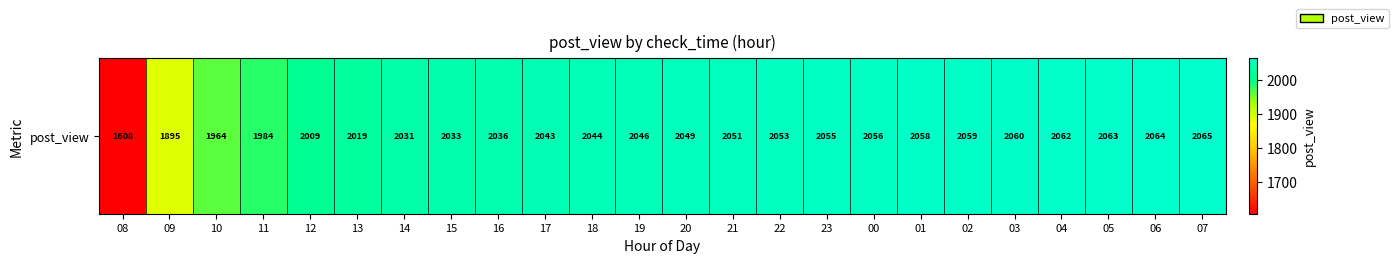

List the labels in order of value, largest first.

07, 06, 05, 04, 03, 02, 01, 00, 23, 22, 21, 20, 19, 18, 17, 16, 15, 14, 13, 12, 11, 10, 09, 08